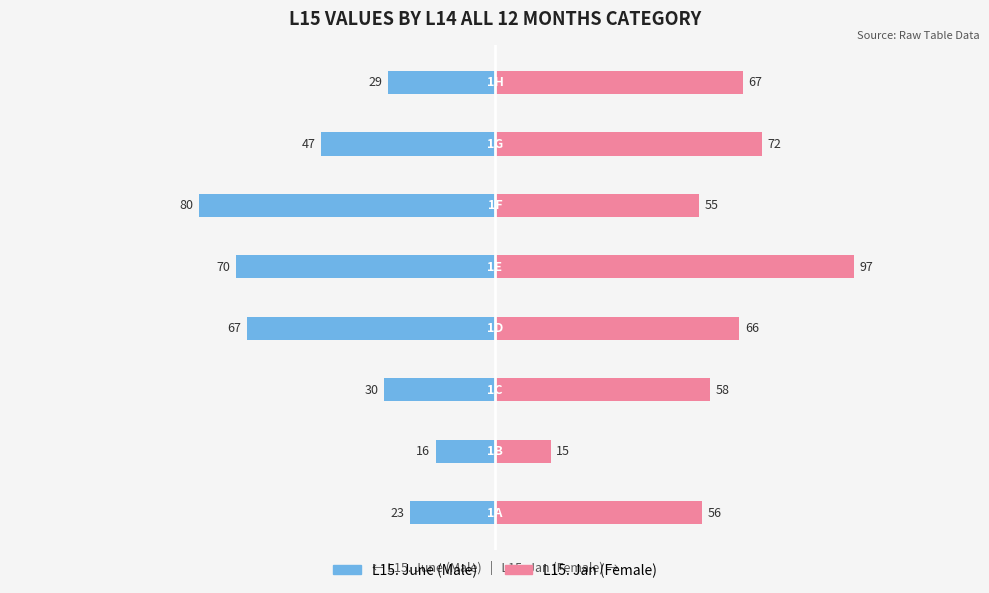

Rank the series by their average value, from highest to lowest.

L15. Jan (Female), L15. June (Male)